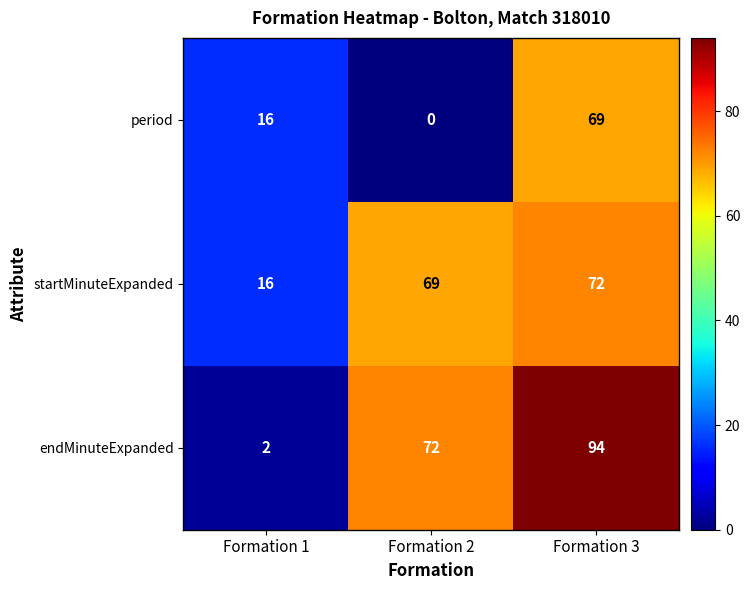

How many distinct data groups are displayed?

3